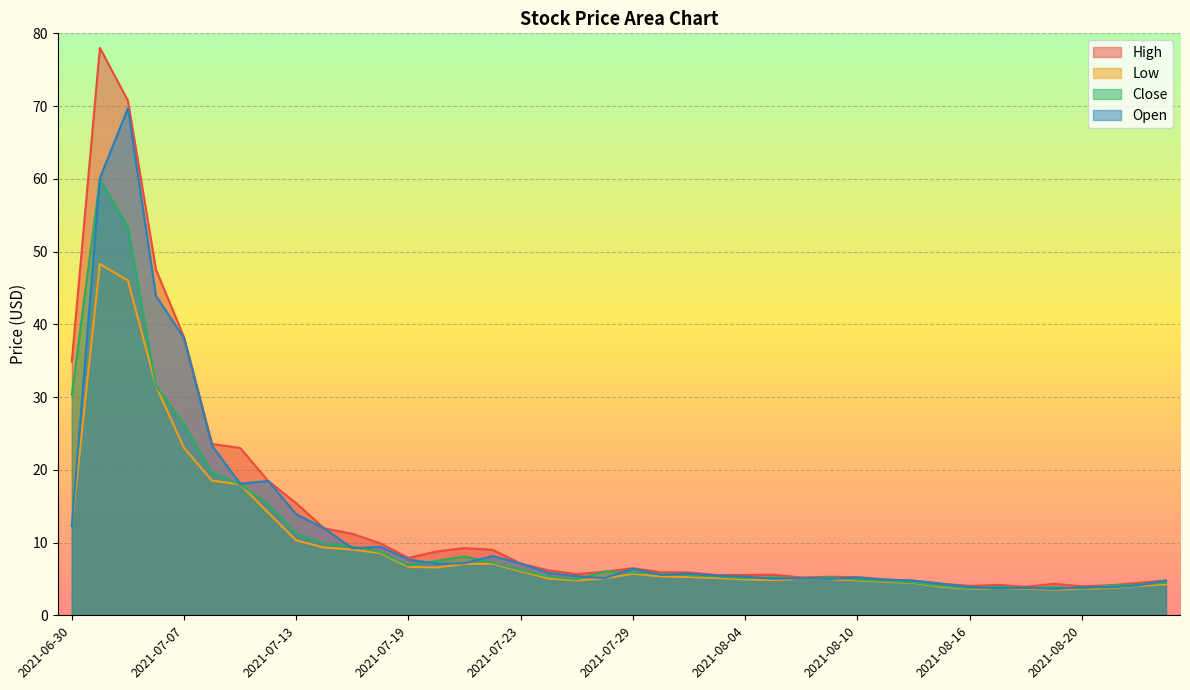

What is the label of the 31st point from the right?

2021-07-14